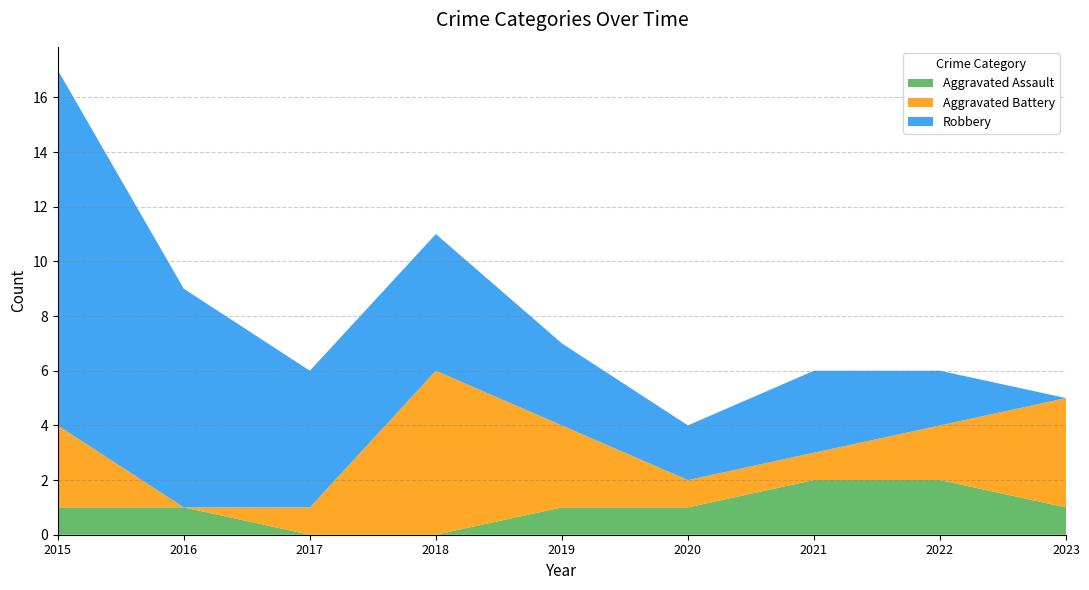

Reading right to left, what are all the values shown in this chart?

Aggravated Assault: 2023=1	2022=2	2021=2	2020=1	2019=1	2018=0	2017=0	2016=1	2015=1
Aggravated Battery: 2023=4	2022=2	2021=1	2020=1	2019=3	2018=6	2017=1	2016=0	2015=3
Robbery: 2023=0	2022=2	2021=3	2020=2	2019=3	2018=5	2017=5	2016=8	2015=13